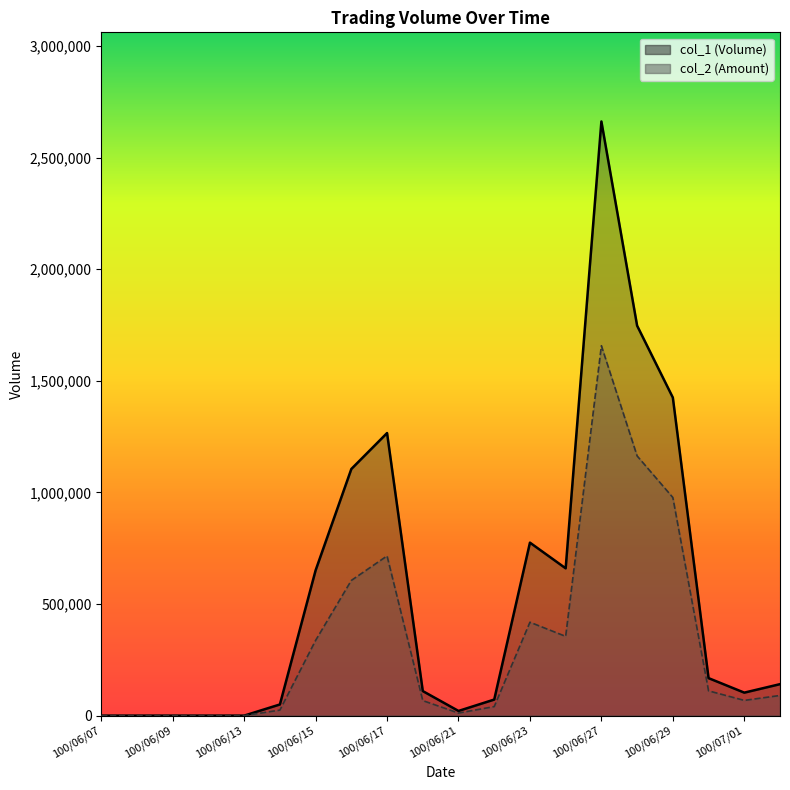

True or false: col_2 has a value of 24800 at 100/06/14.

True